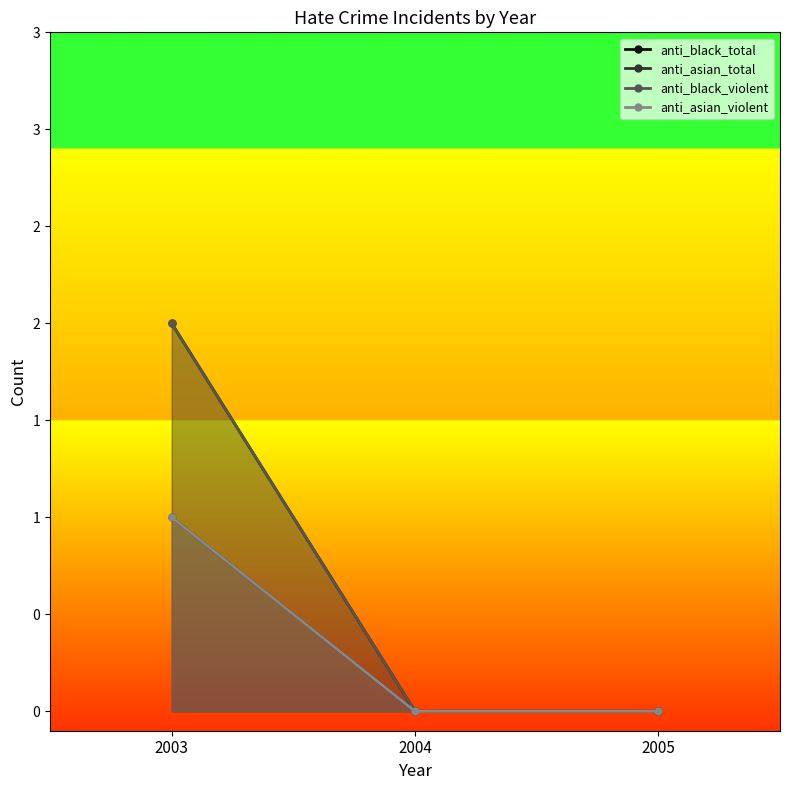

How many lines are shown in the chart?

4